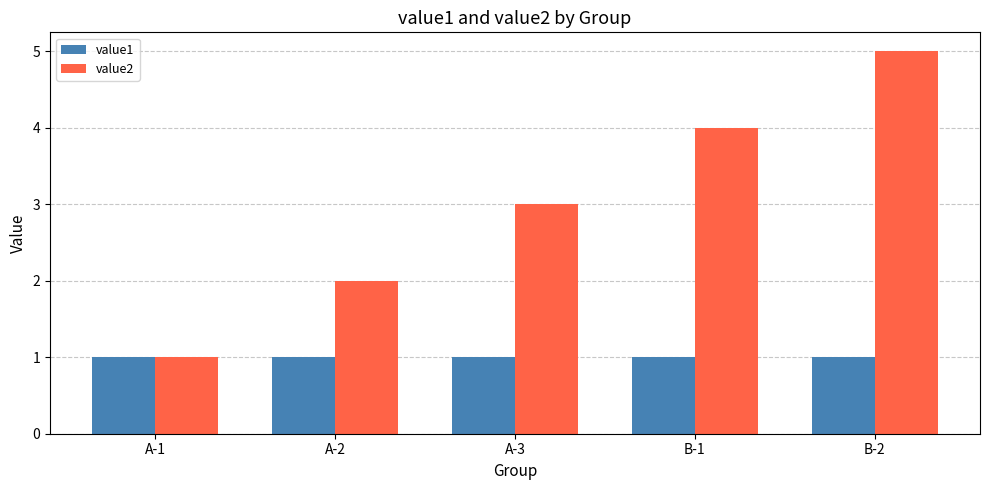

What is the lowest value of the value1 series?

1